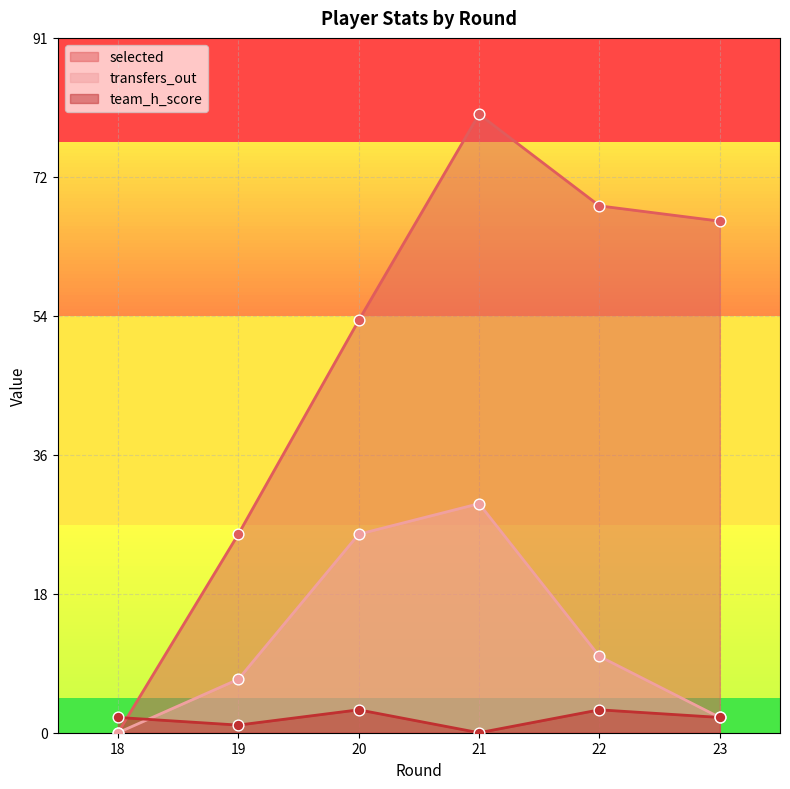

What are all the series names shown in the legend?

selected, transfers_out, team_h_score